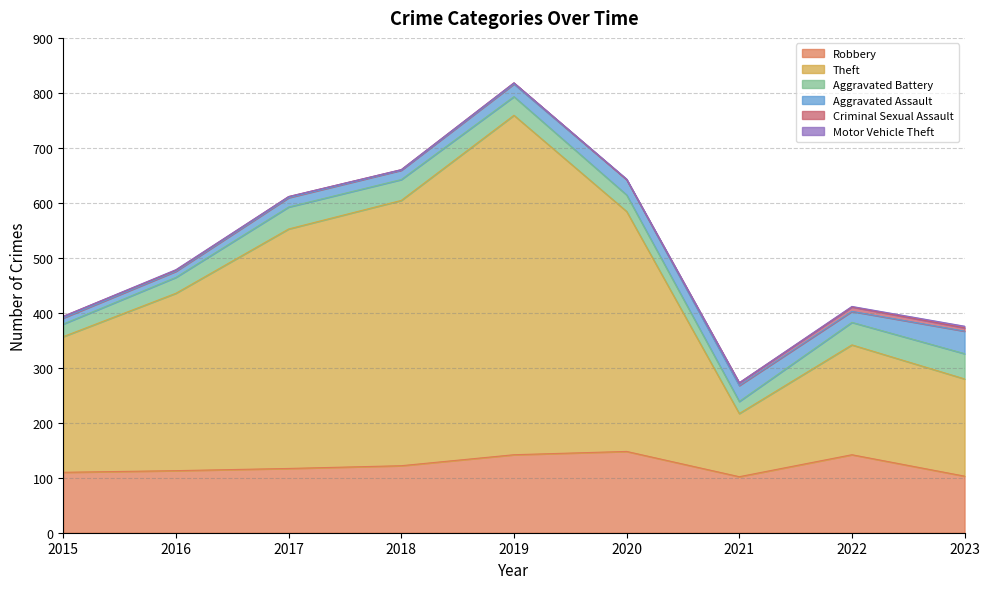

What is the value of the Robbery point at the 4th from the left?

122